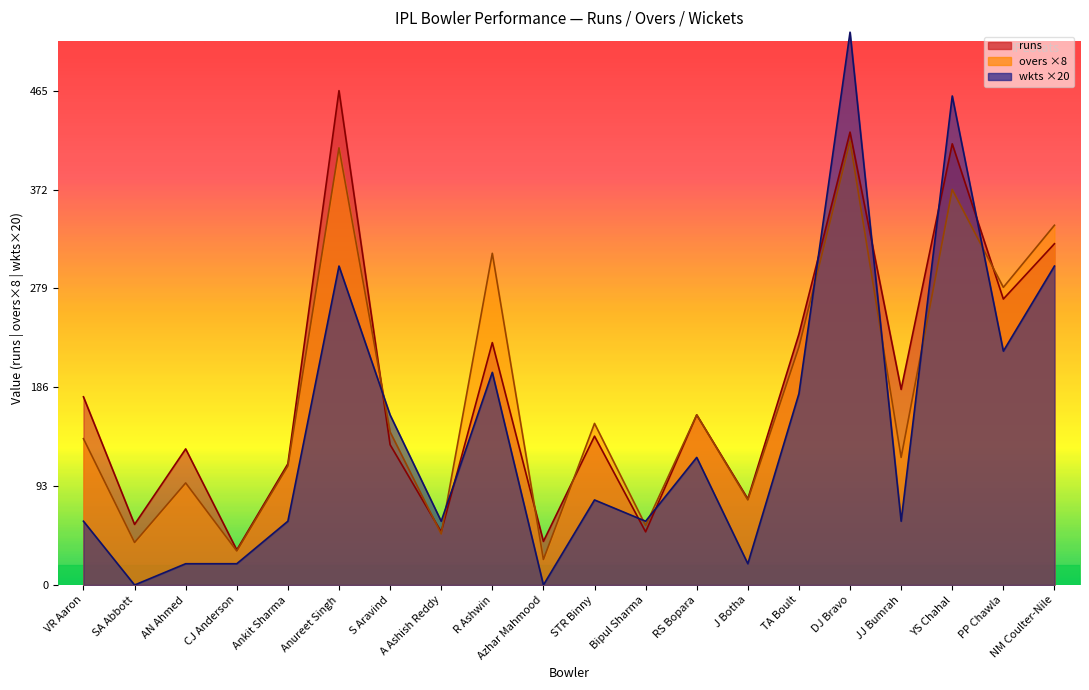

Rank the series by their average value, from lowest to highest.

wkts, overs, runs